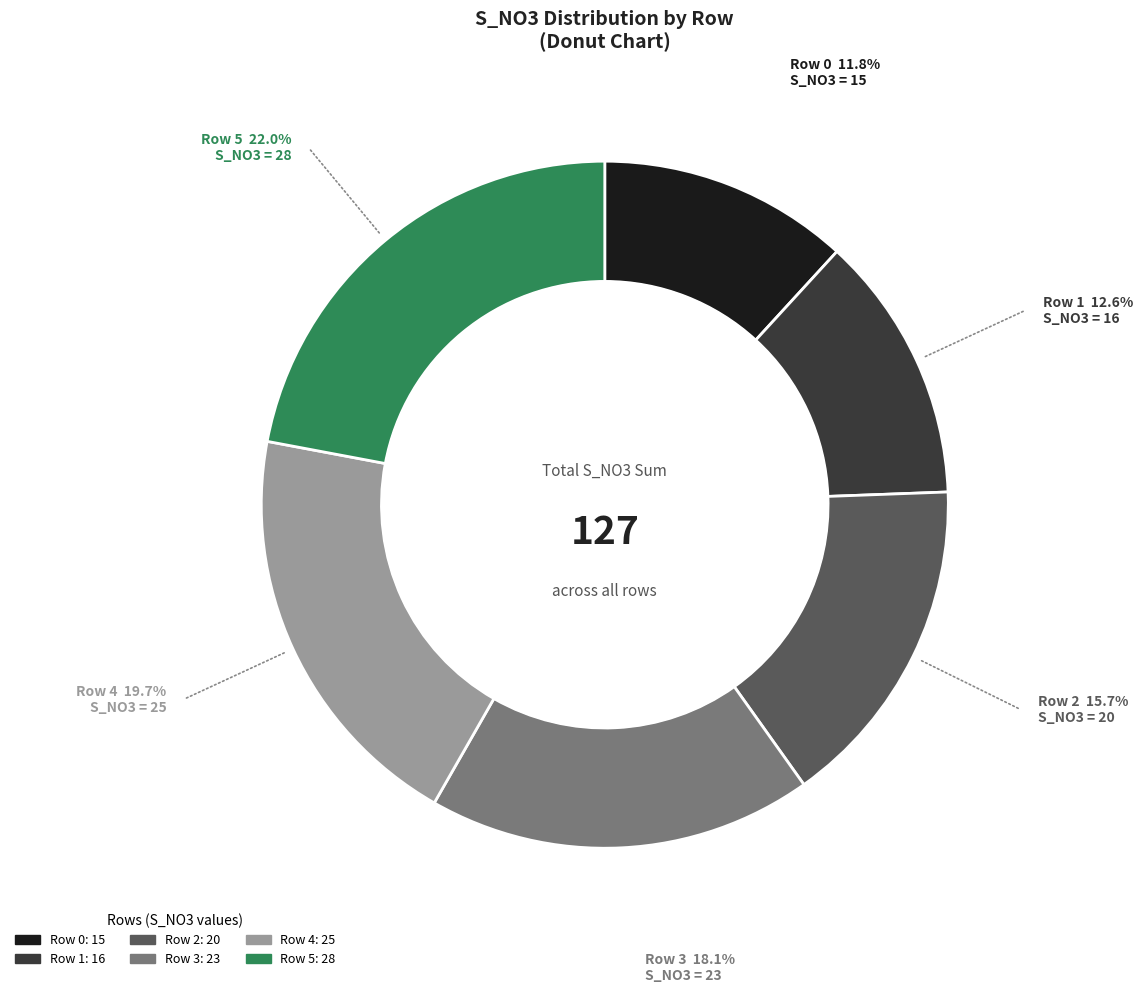

Is the sum of Row 0 and Row 1 greater than half?

No